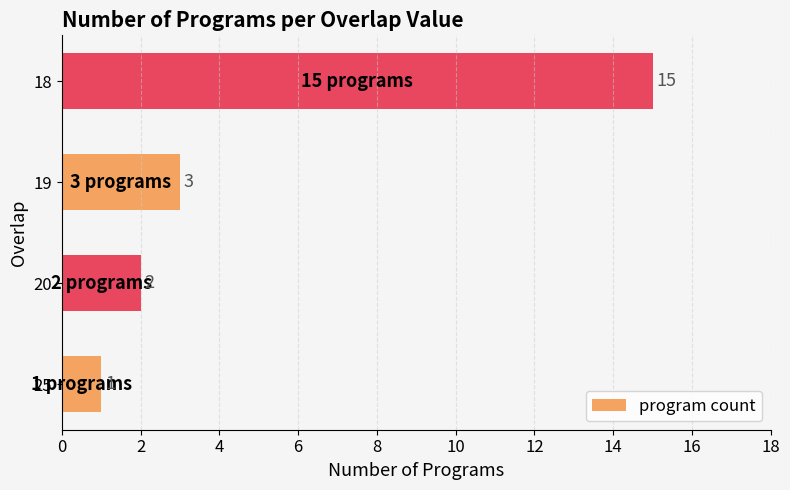

What is the average value?

5